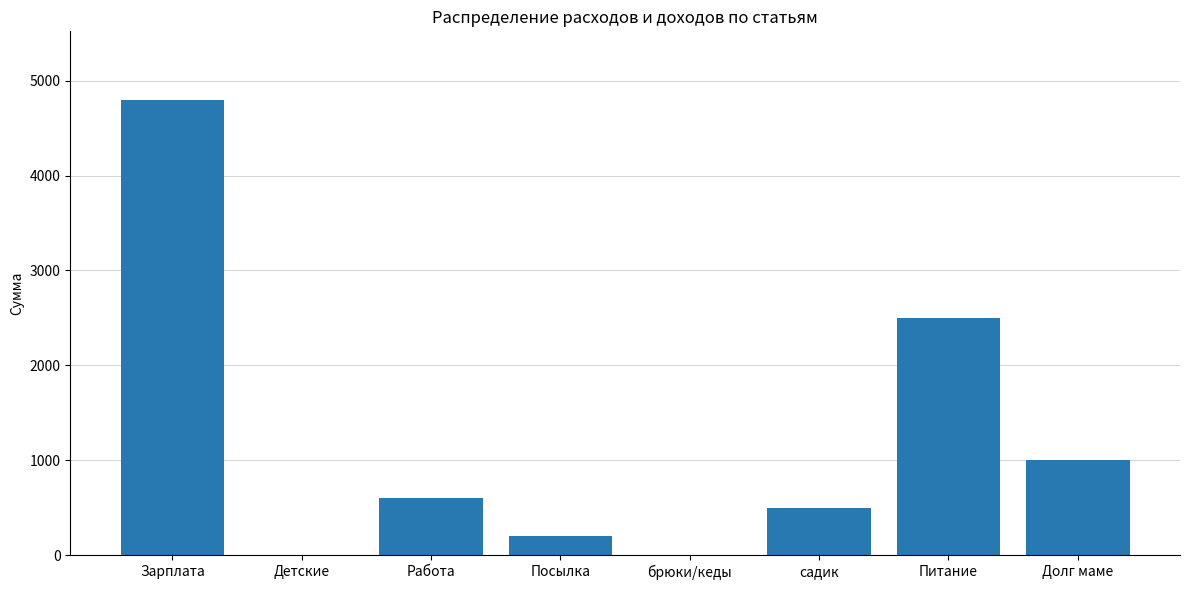

Are the bars horizontal?

No